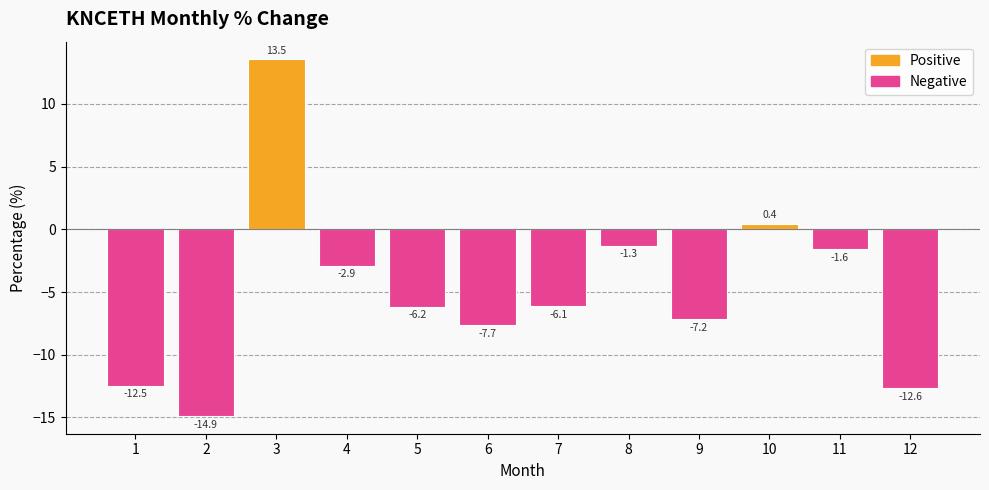

Reading left to right, list all the values displayed in this chart.

1=-12.5	2=-14.9	3=13.5	4=-2.9	5=-6.2	6=-7.7	7=-6.1	8=-1.3	9=-7.2	10=0.4	11=-1.6	12=-12.6